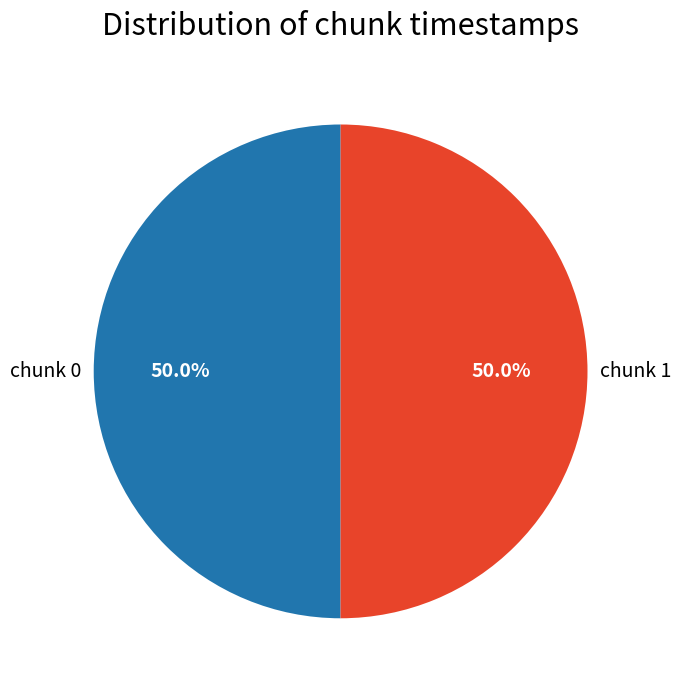

How many segments does this pie chart have?

2